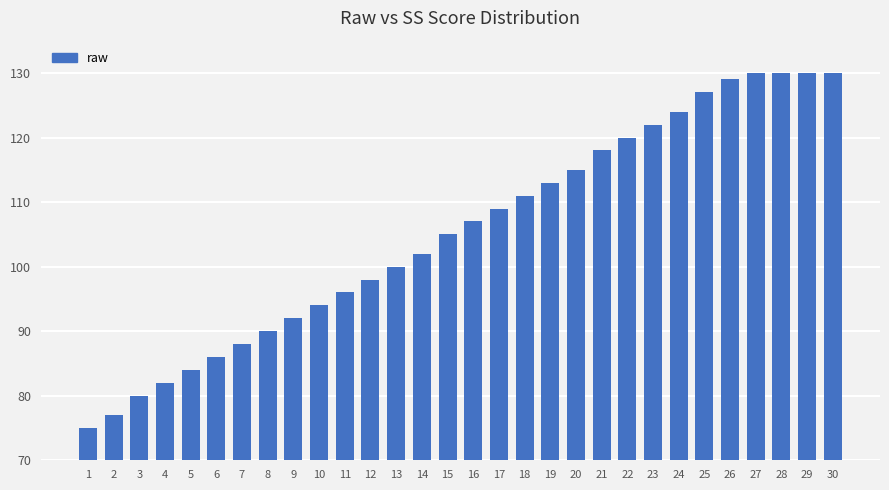

What is the greatest value displayed?

130